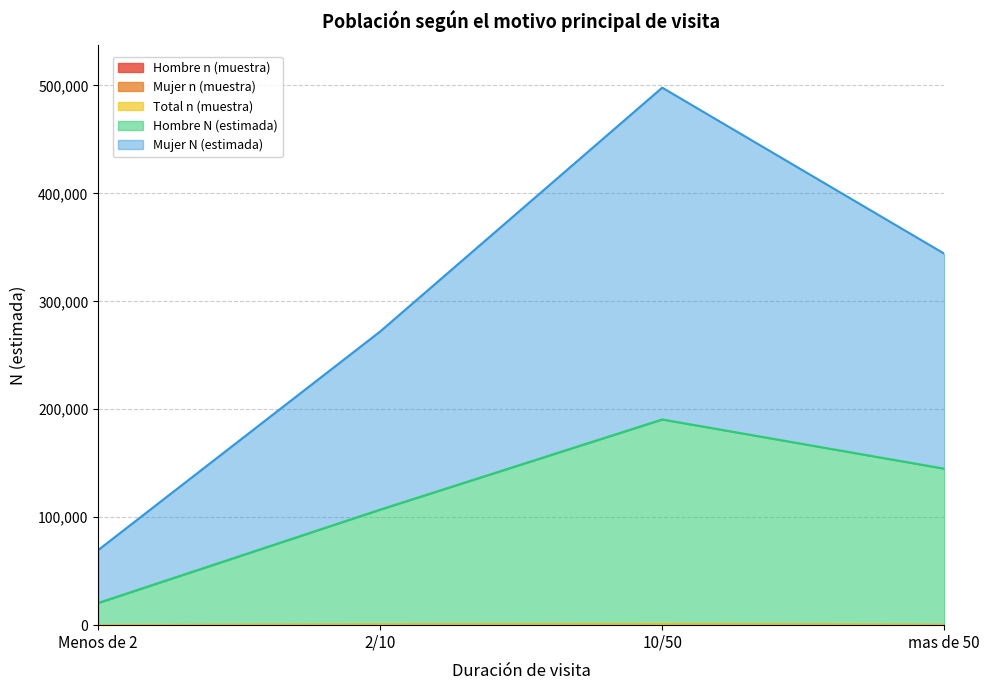

Reading left to right, list all the values displayed in this chart.

Hombre n (muestra): Menos de 2=19	2/10=111	10/50=181	mas de 50=75
Mujer n (muestra): Menos de 2=75	2/10=274	10/50=468	mas de 50=168
Total n (muestra): Menos de 2=150	2/10=548	10/50=936	mas de 50=336
Hombre N (estimada): Menos de 2=20594	2/10=107078	10/50=190591	mas de 50=145001
Mujer N (estimada): Menos de 2=69649	2/10=272124	10/50=498010	mas de 50=344220